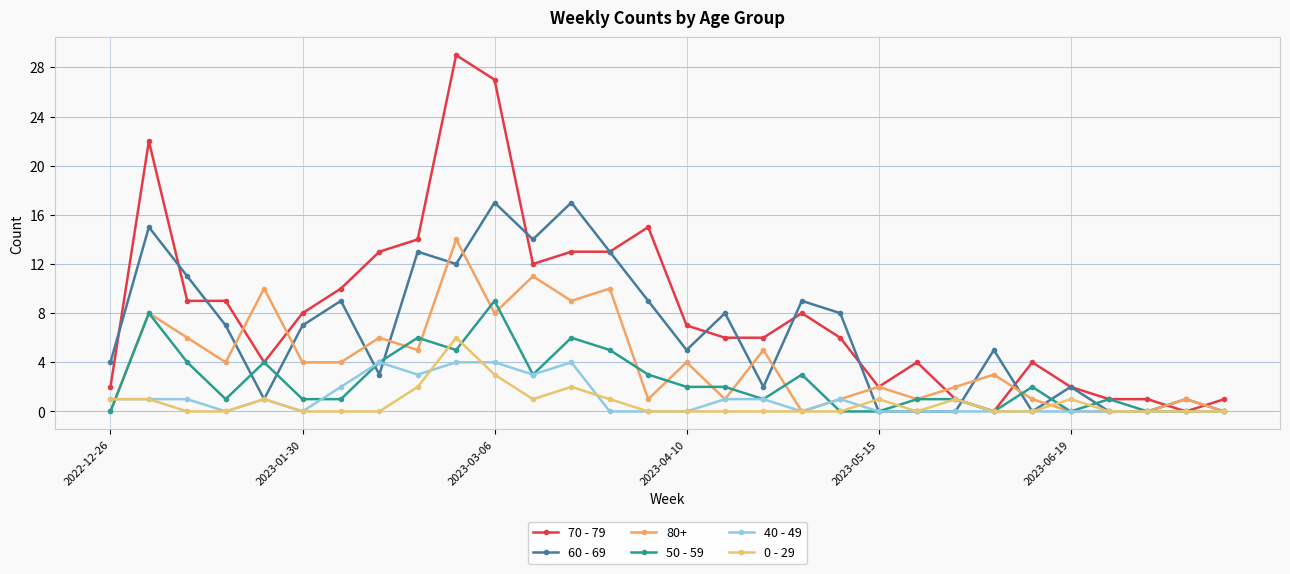

How many values in the 70 - 79 series are below 7?

15